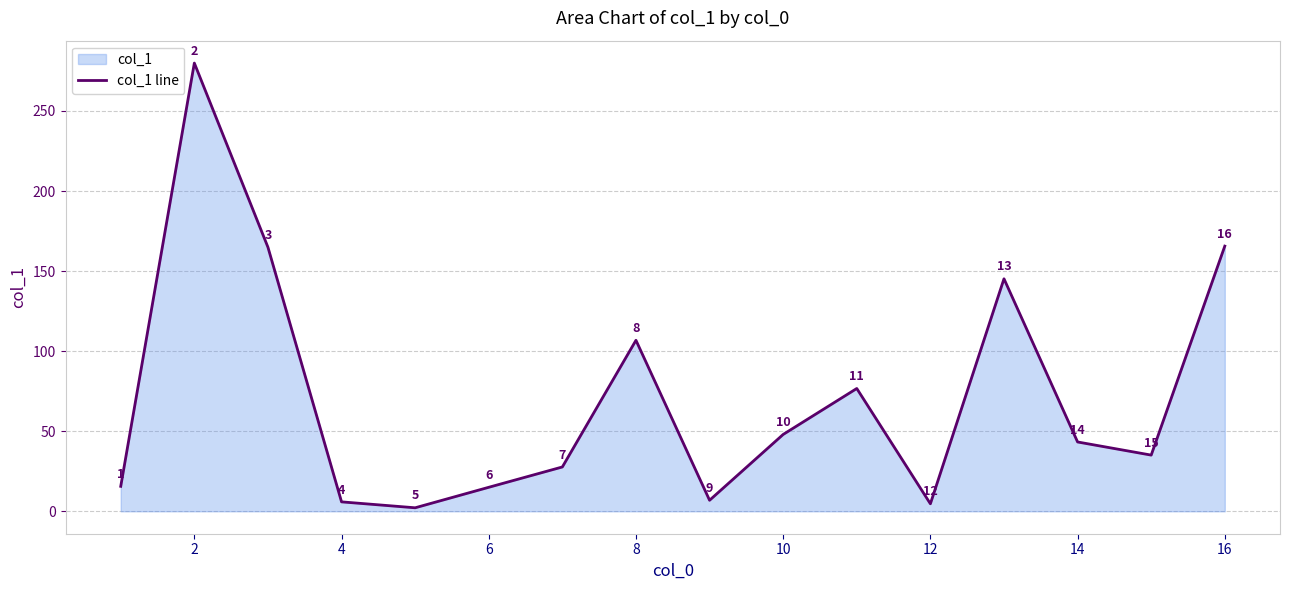

What is the greatest value displayed?

279.9